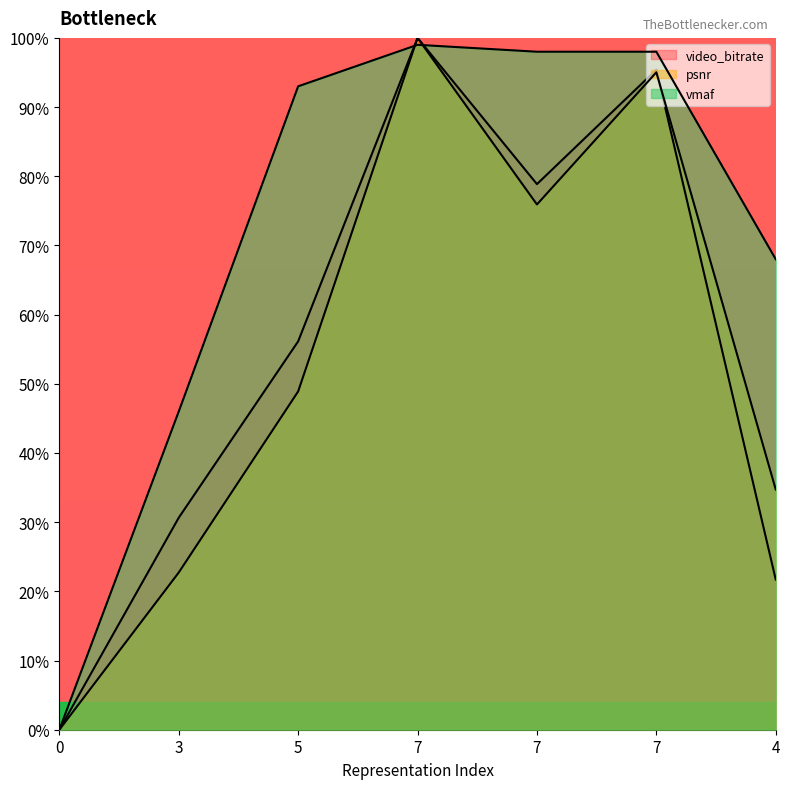

How many times do vmaf and psnr cross each other?

2